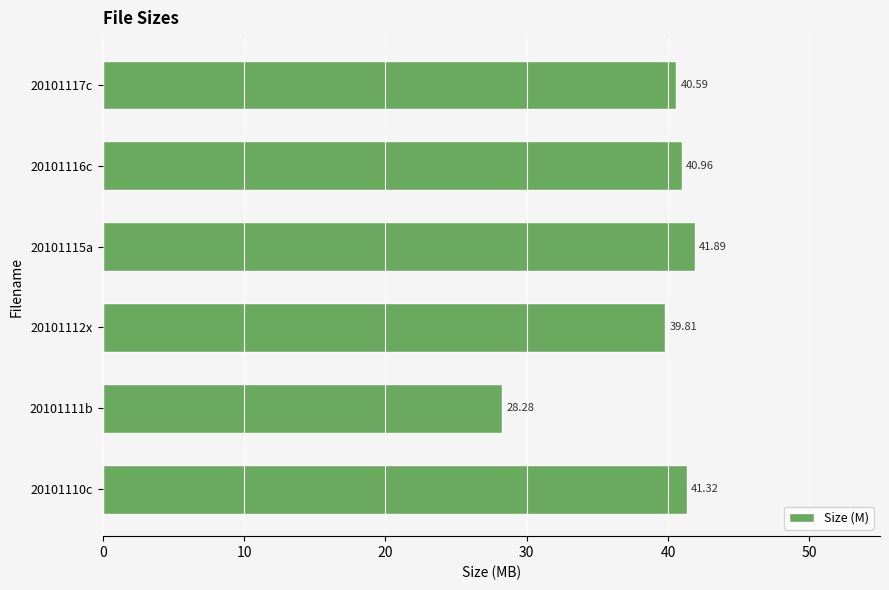

List the labels in order of value, largest first.

20101115a, 20101110c, 20101116c, 20101117c, 20101112x, 20101111b